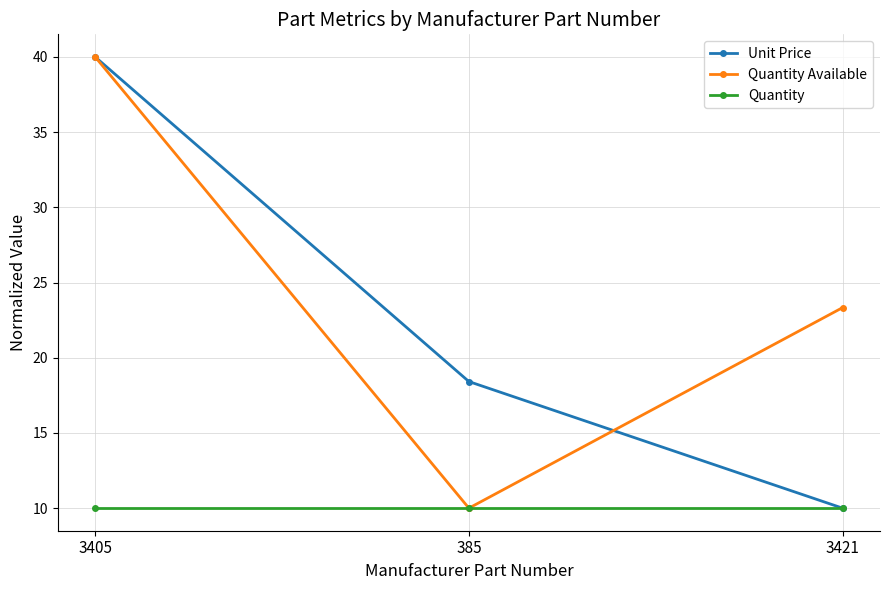

Is this an area chart (filled region under the line)?

No